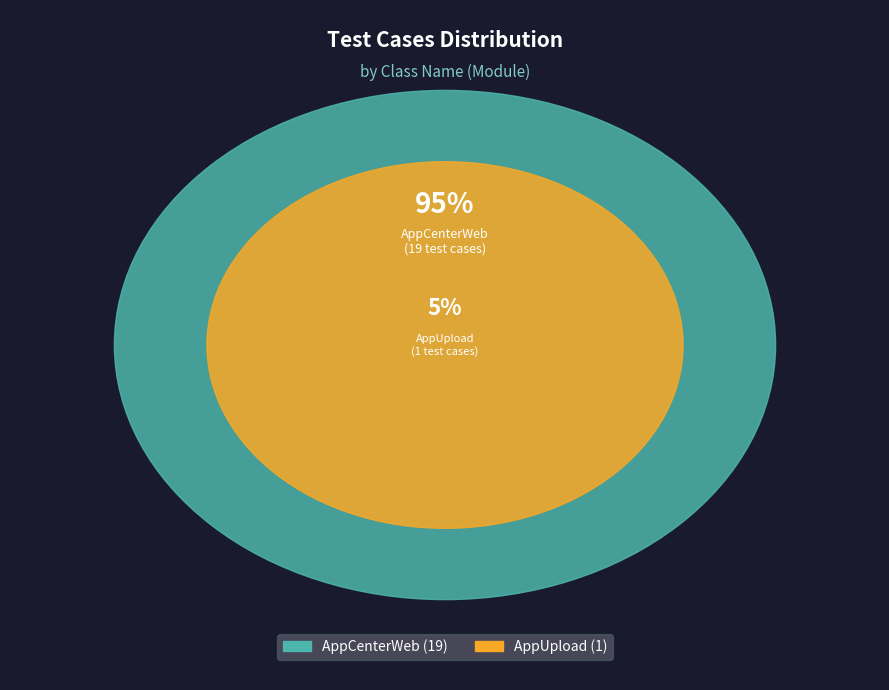

What portion of the pie excludes AppUpload?

95.0%